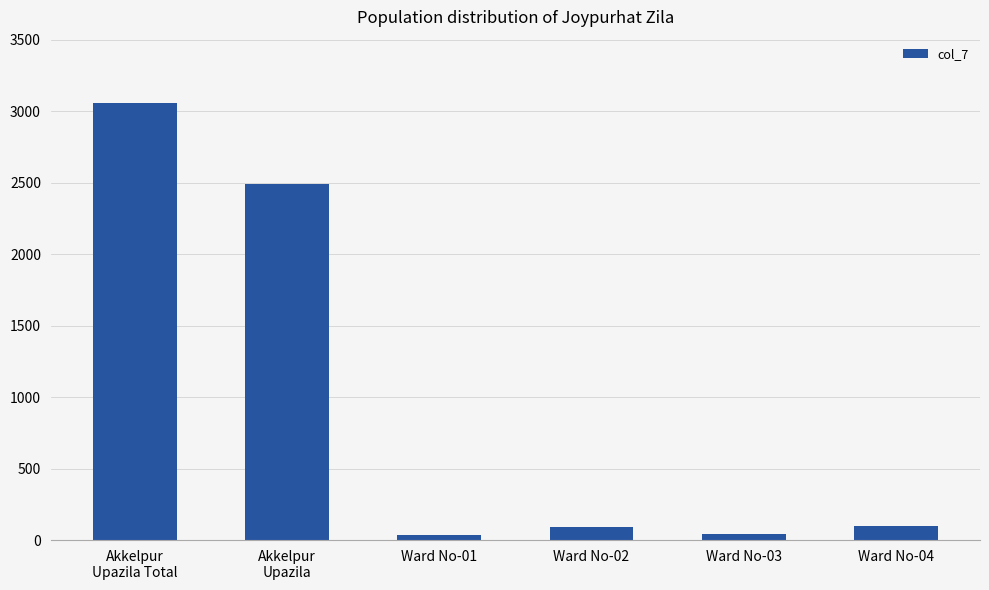

The chart shows a value of 90 at Ward No-02. True or false?

True